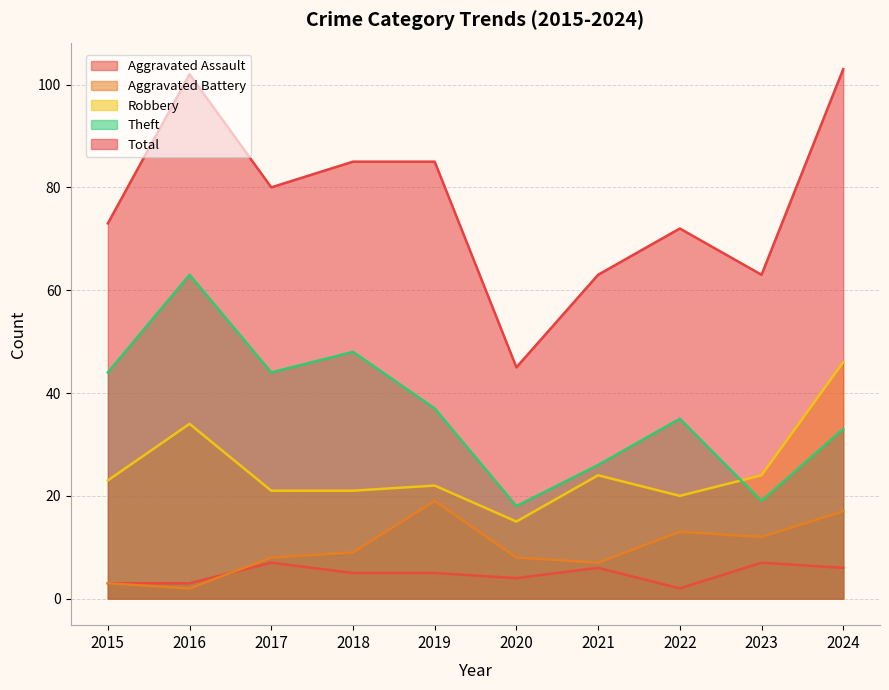

At which label does Robbery first exceed 23?

2016